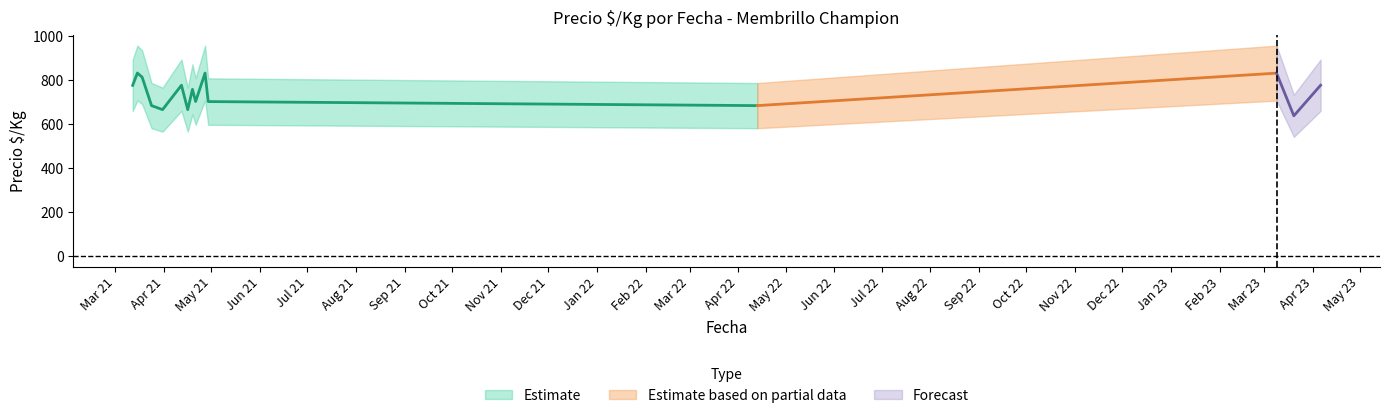

The Precio minimo series shows 611 at 2021-04-29. True or false?

True